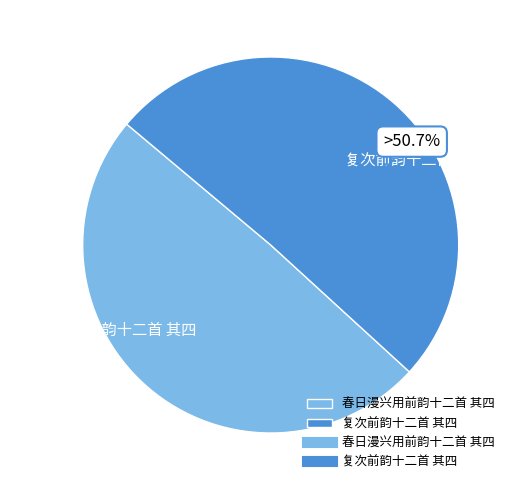

The 复次前韵十二首 其四 slice represents 38% of the pie. True or false?

False